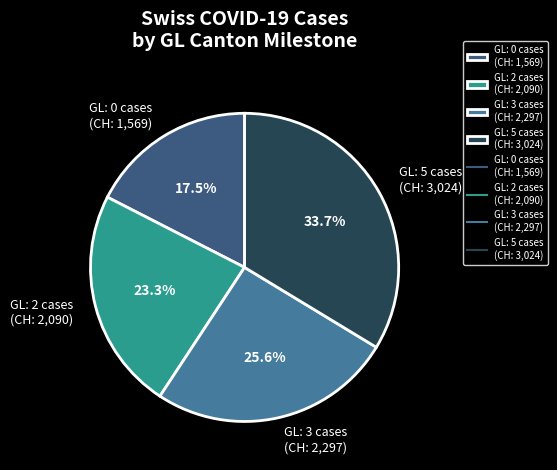

Is GL: 3 cases (CH: 2,297) the majority of the pie?

No